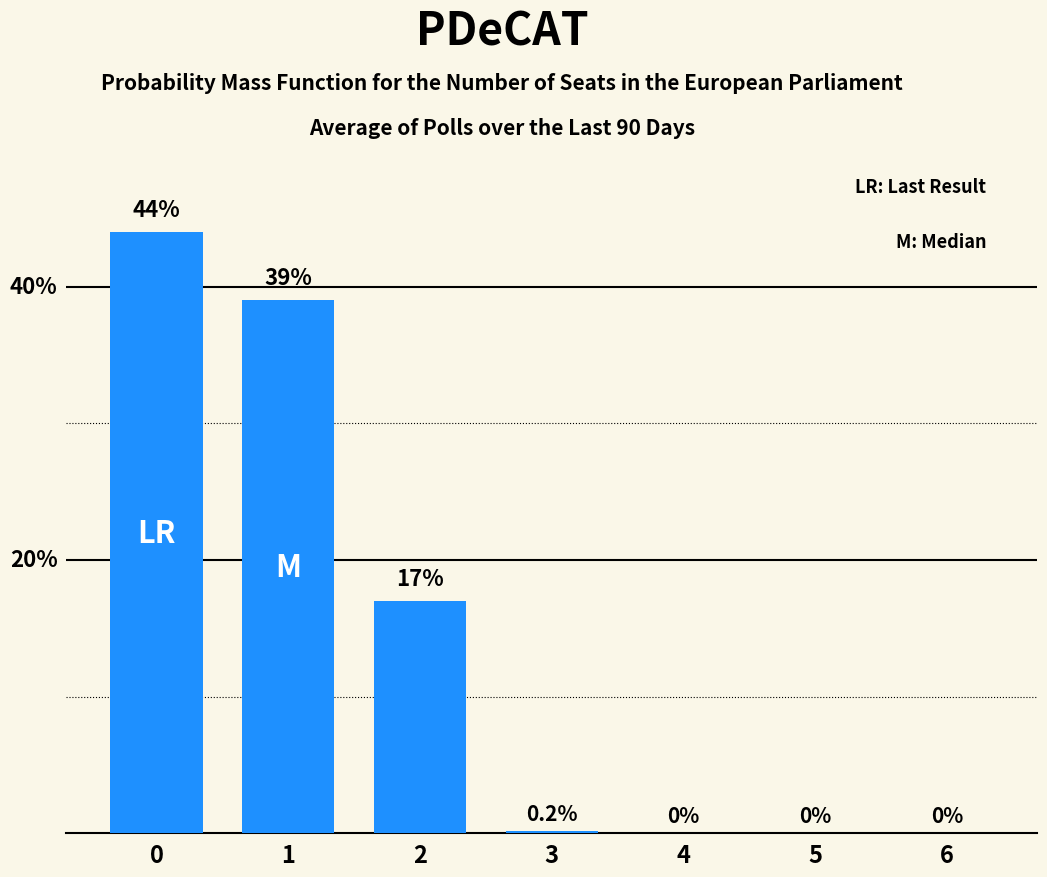

Are the bars horizontal?

No